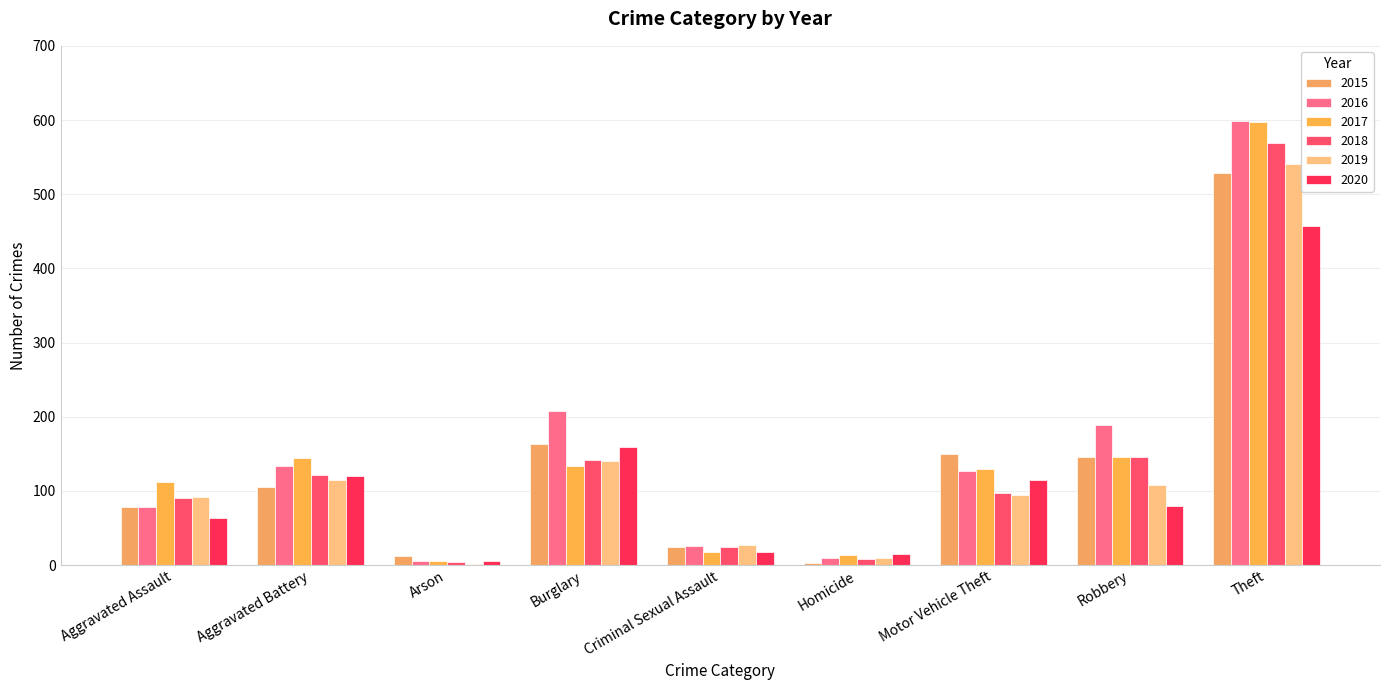

What value does the 2016 series have at Motor Vehicle Theft?

127